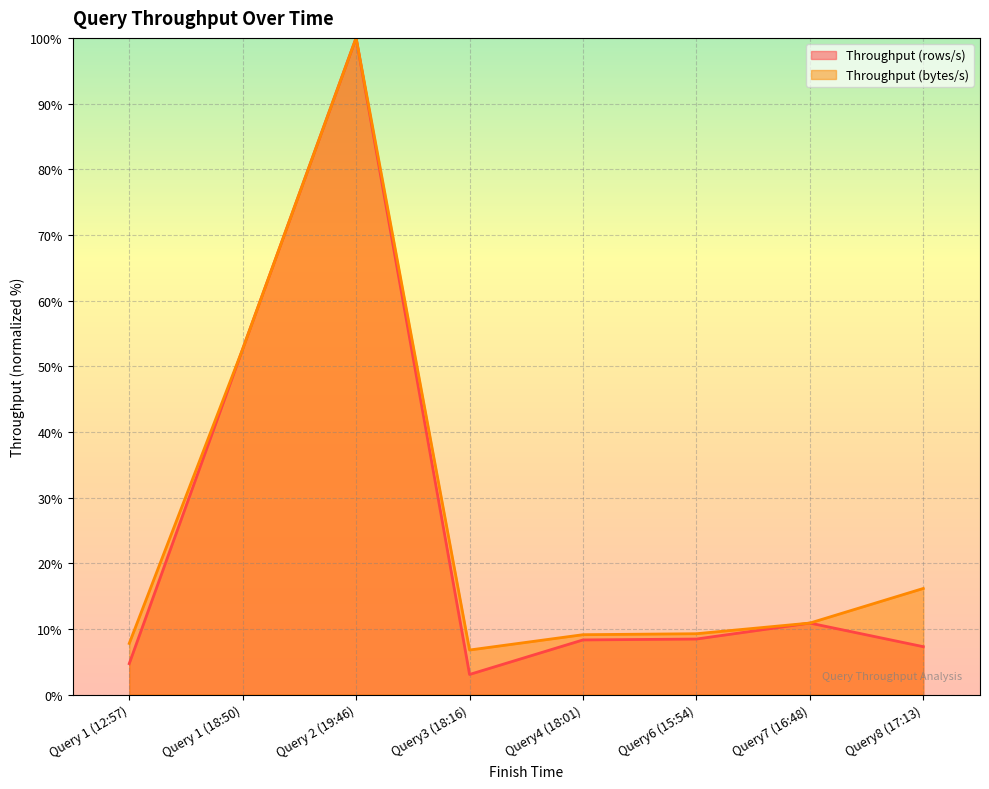

Where does the Throughput (bytes/s) series first go above 10?

Query 1 (18:50)